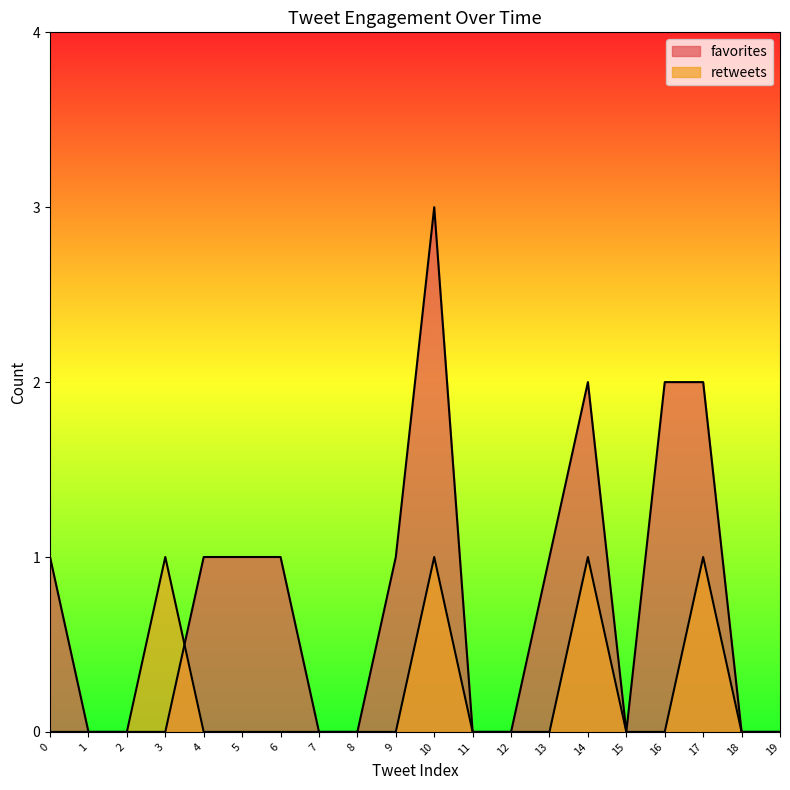

True or false: favorites and retweets cross at least once.

True